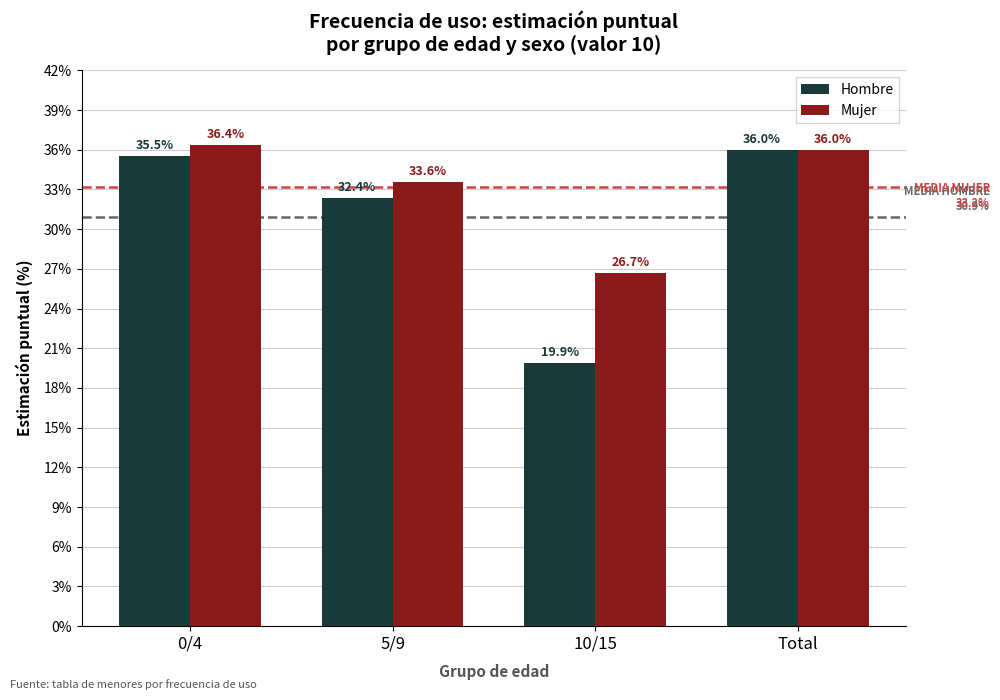

How many bars are there in each group?

2